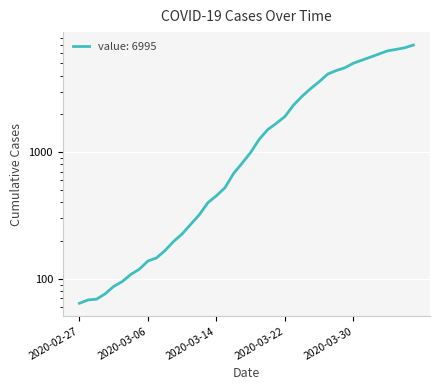

What is the change in value from 2020-03-06 to 2020-03-09?

+59